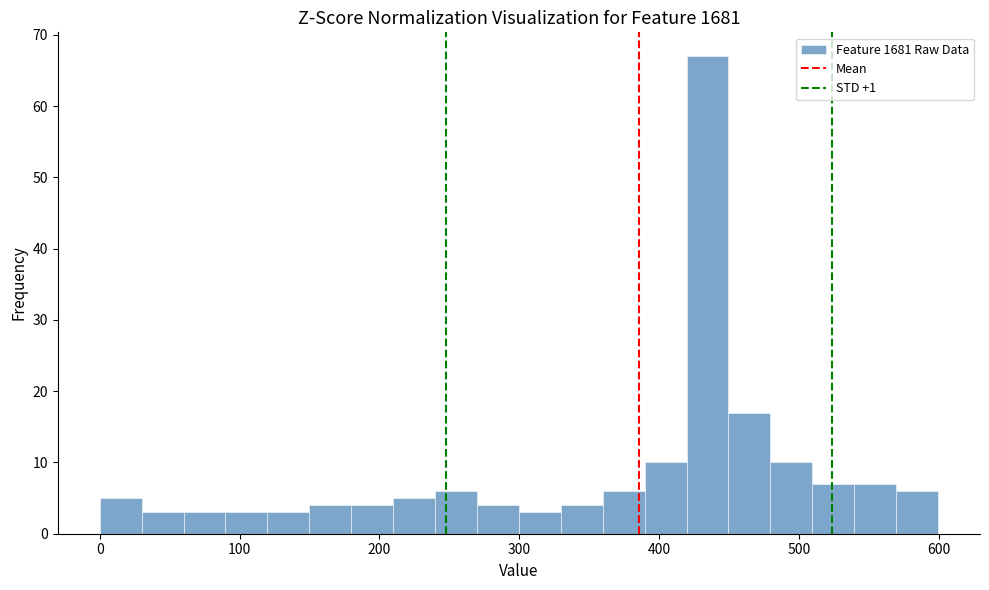

Around what value on the x-axis is the tallest bar? Give the approximate position of its centre, as read against the axis.

430